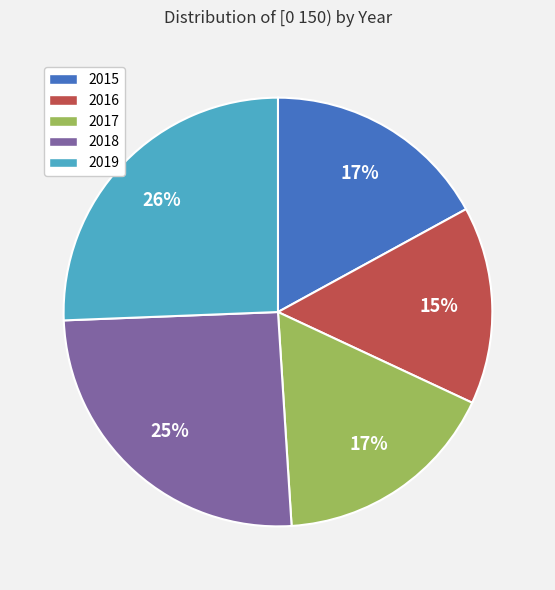

Do 2016 and 2019 together represent more than half of the pie?

No